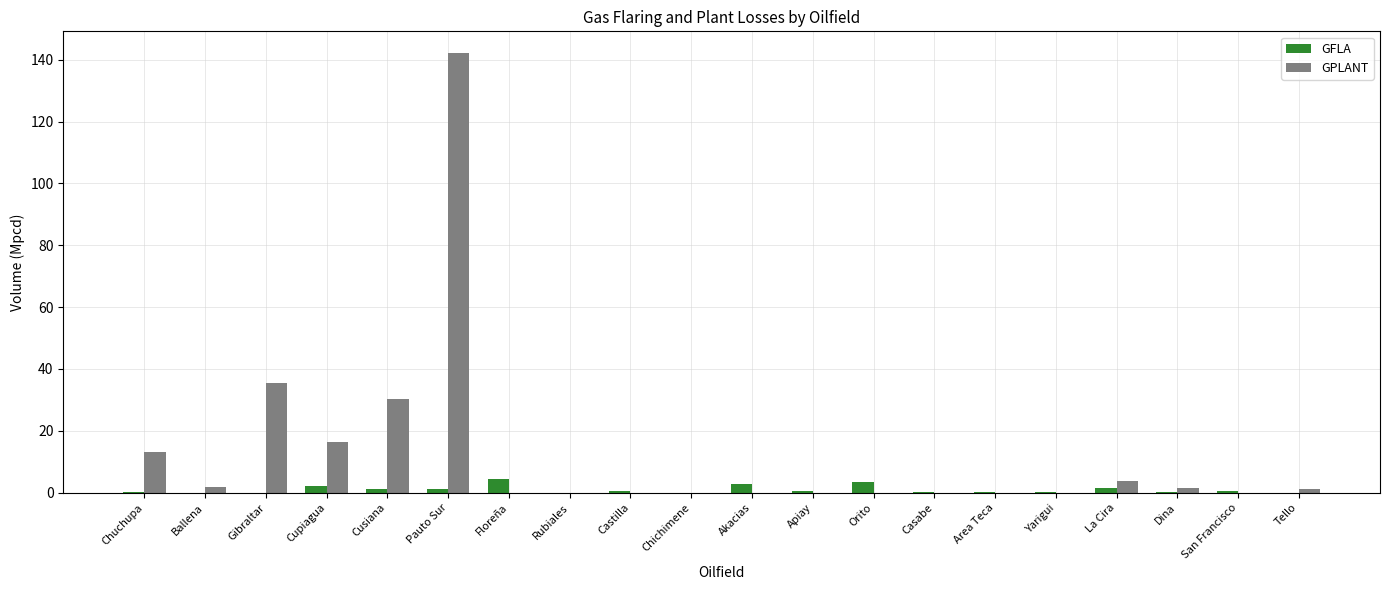

Is it true that GPLANT equals 0.0 at Floreña?

True